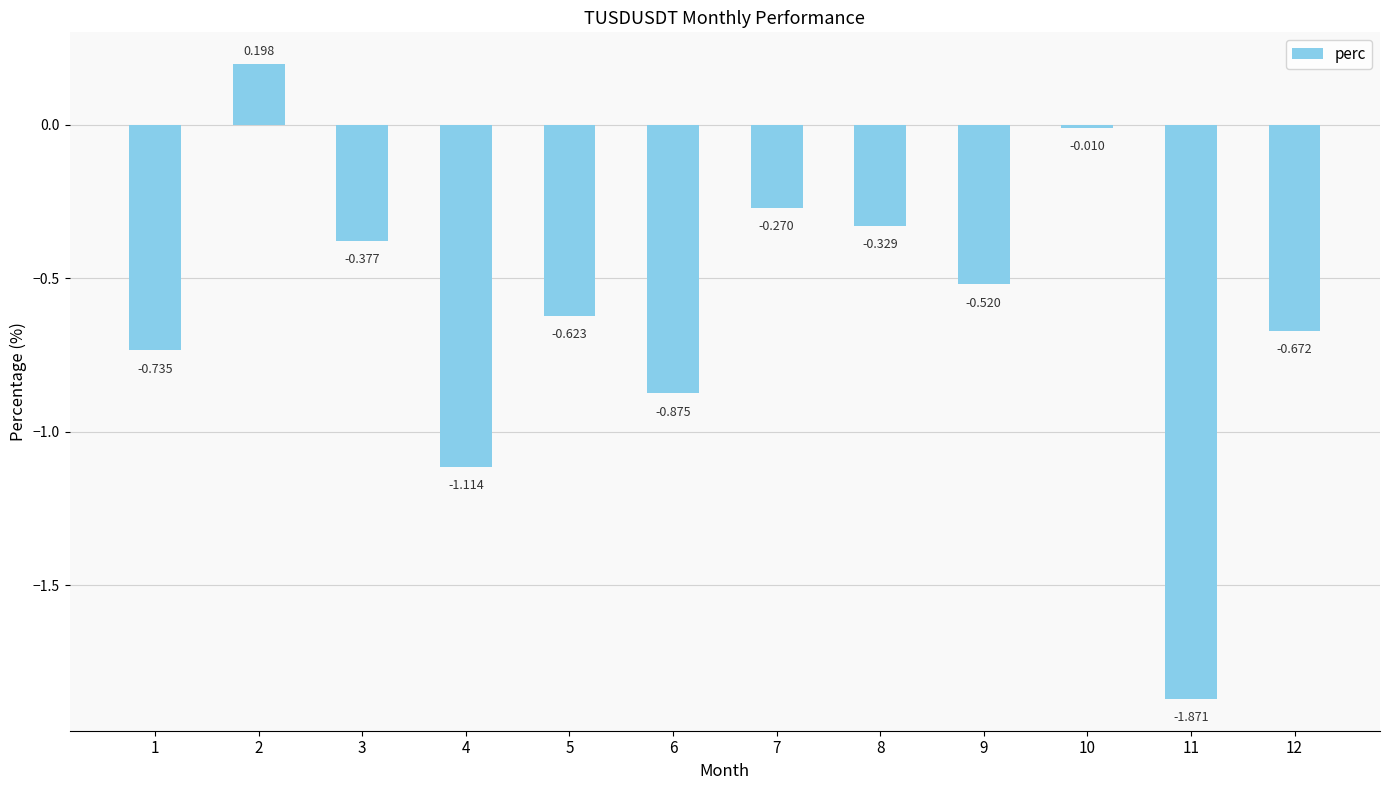

How many series are shown in this chart?

1